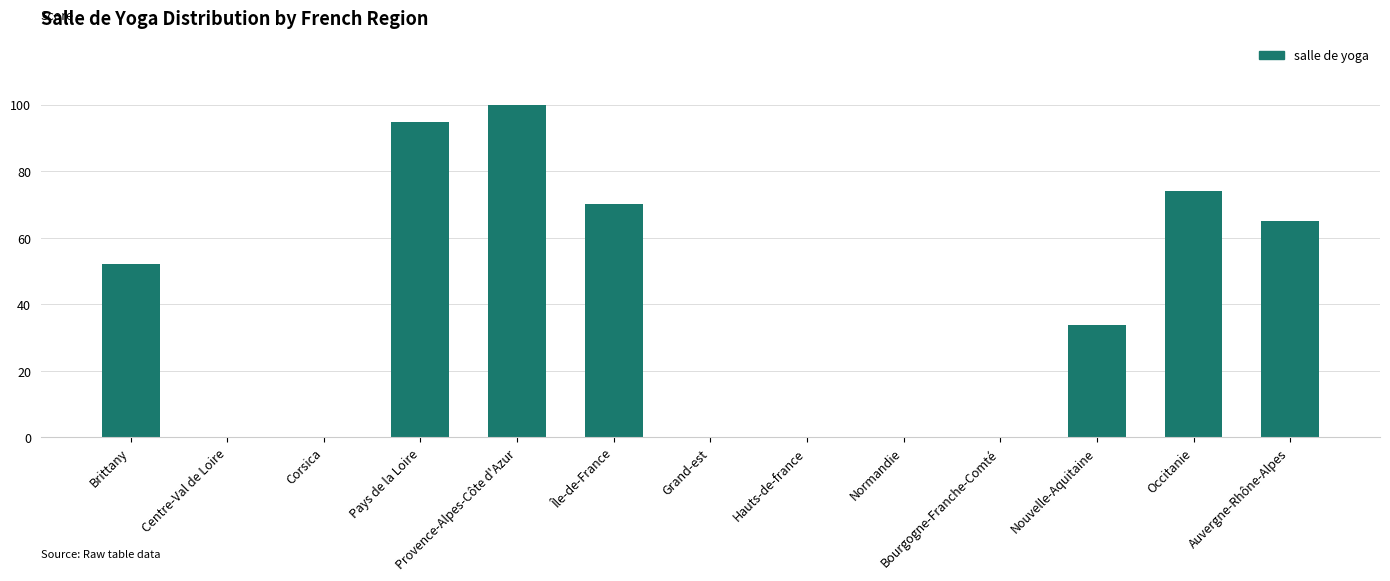

What is the maximum value shown in the chart?

100.0